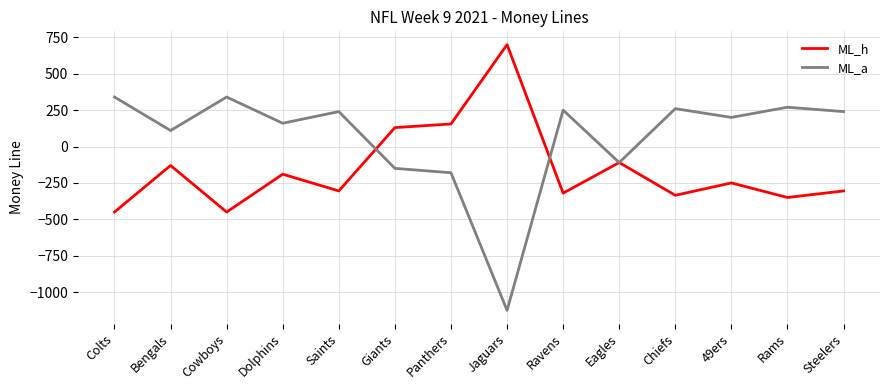

Reading right to left, extract all data points from this chart.

ML_h: -305	-350	-250	-335	-110	-320	700	155	130	-305	-190	-450	-130	-450
ML_a: 240	270	200	260	-110	250	-1125	-180	-150	240	160	340	110	340